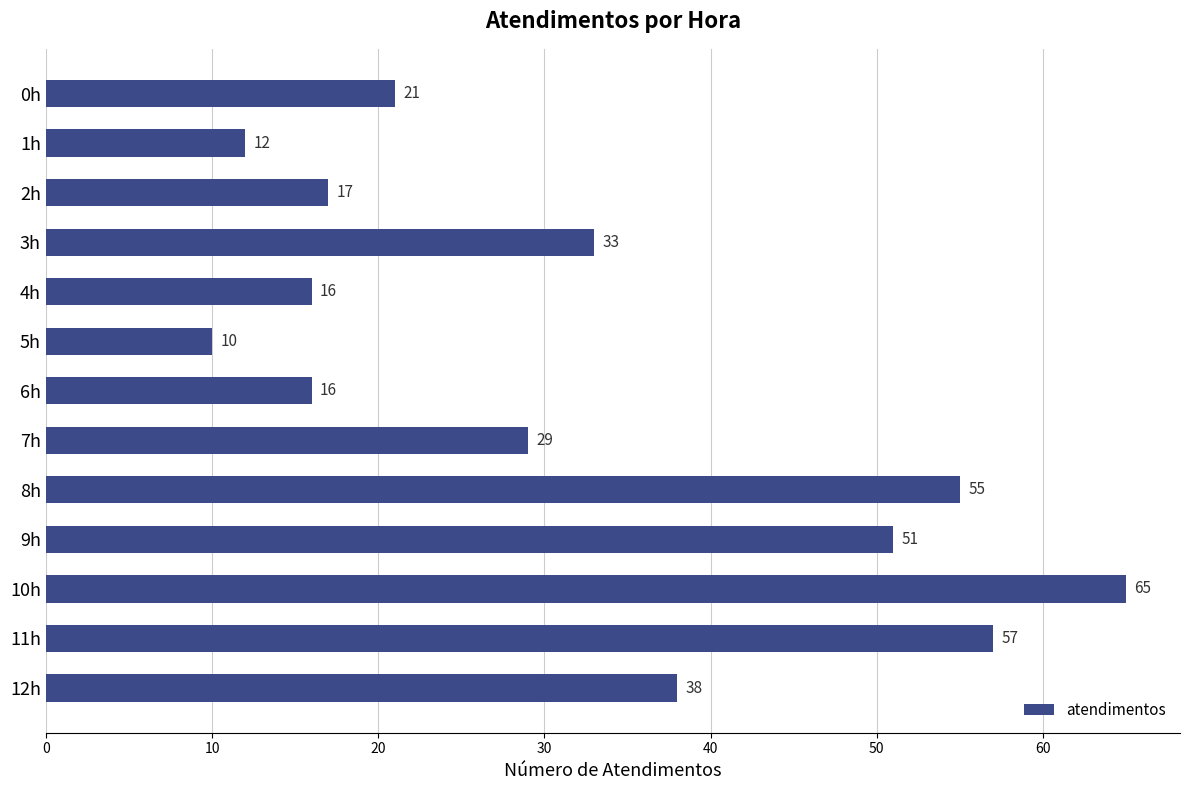

Are the bars grouped side by side (vs. stacked)?

No